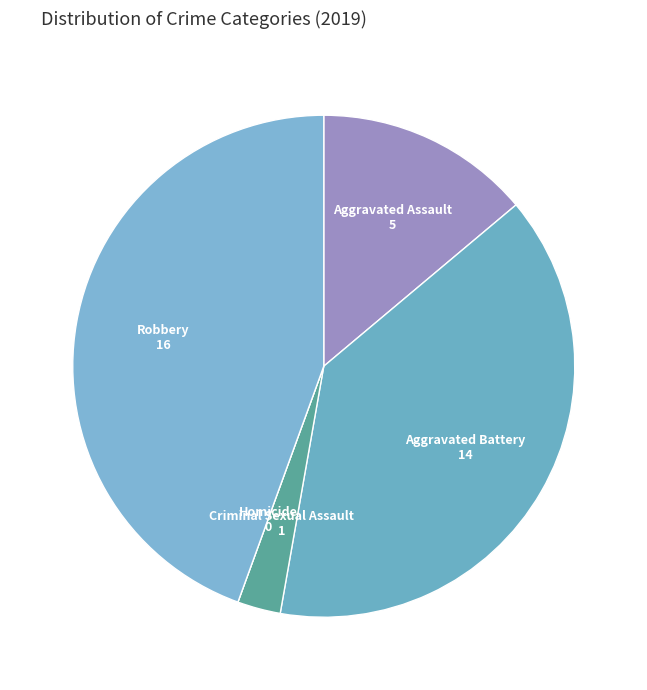

Combined, do Aggravated Assault and Criminal Sexual Assault account for over 50%?

No